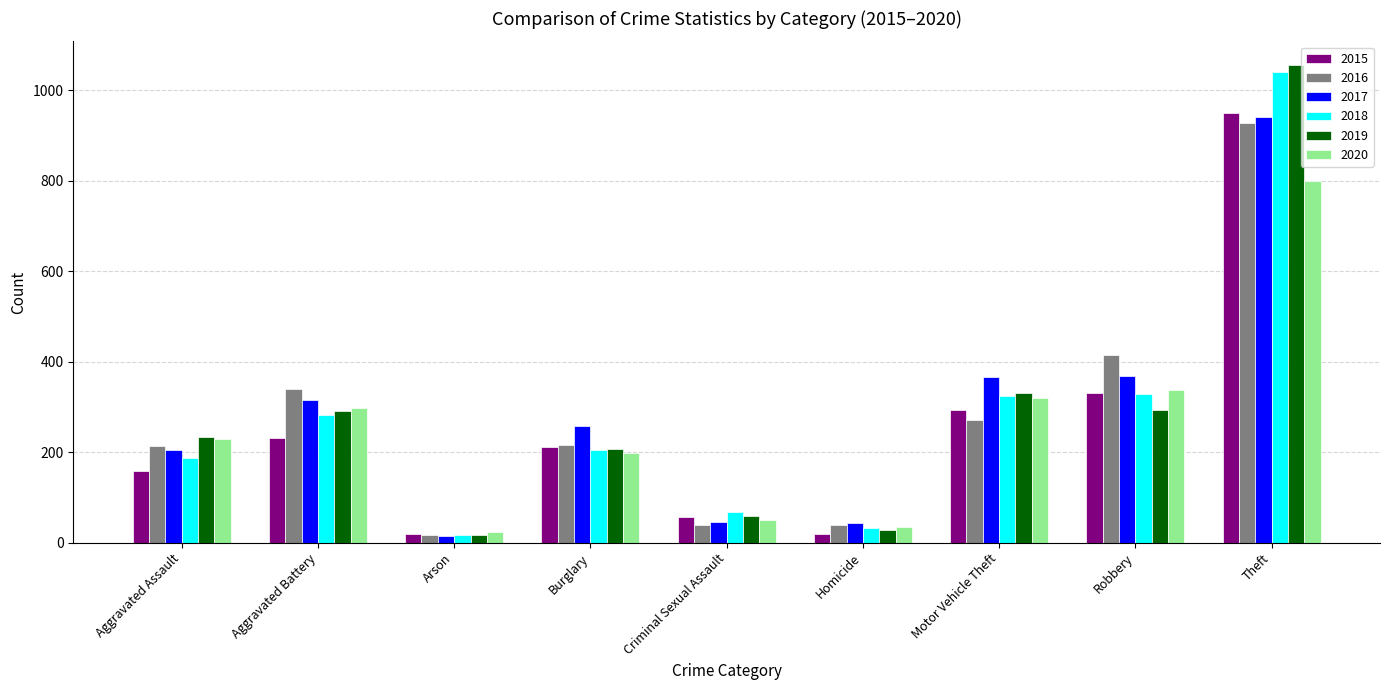

What is the total value across all series at Robbery?

2074